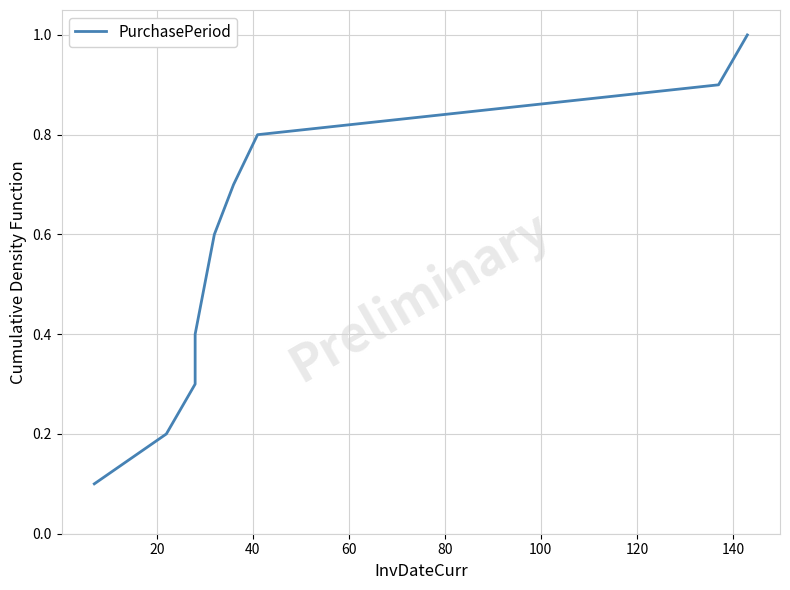

What position from the left is 140?

8